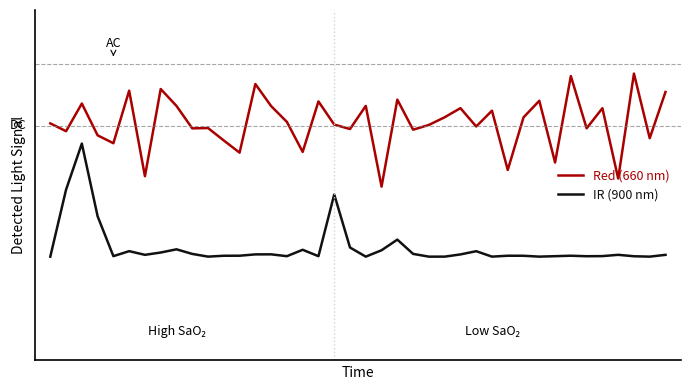

What are all the series names shown in the legend?

Red (660 nm), IR (900 nm)